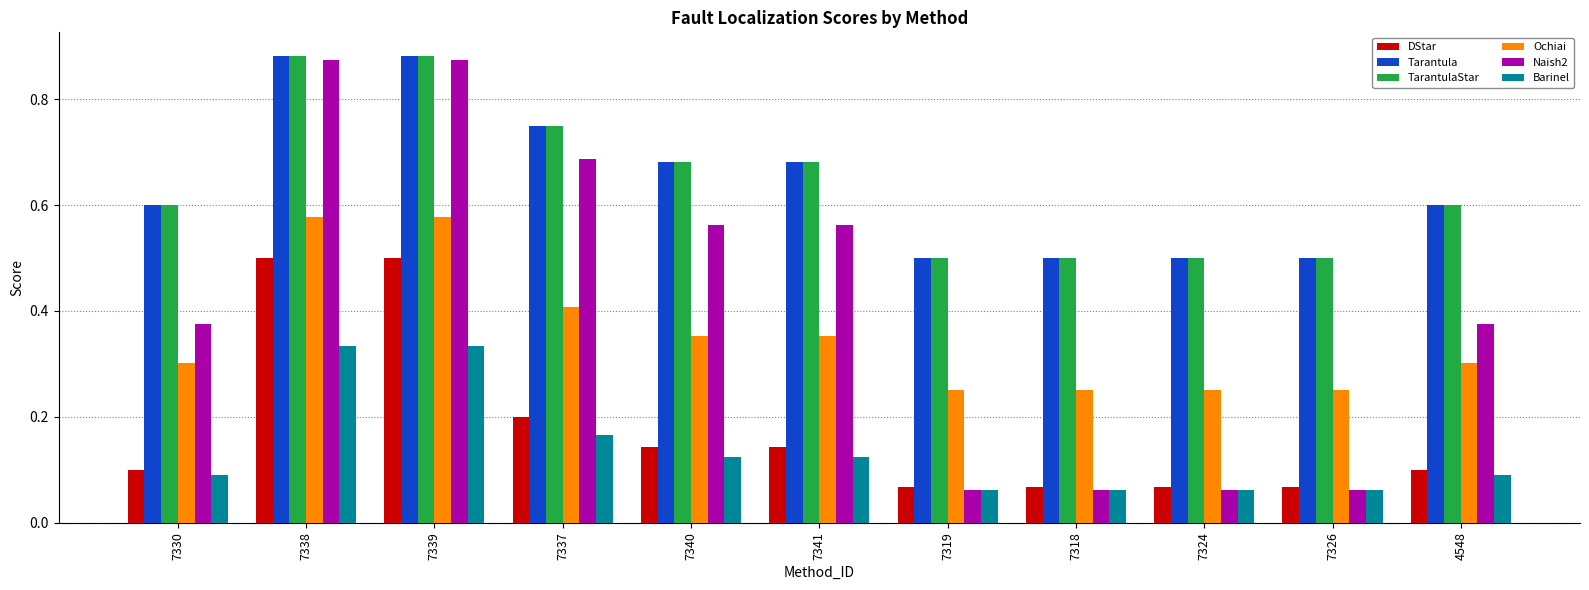

Between 7330 and 7319, which series saw the biggest shift?

Naish2